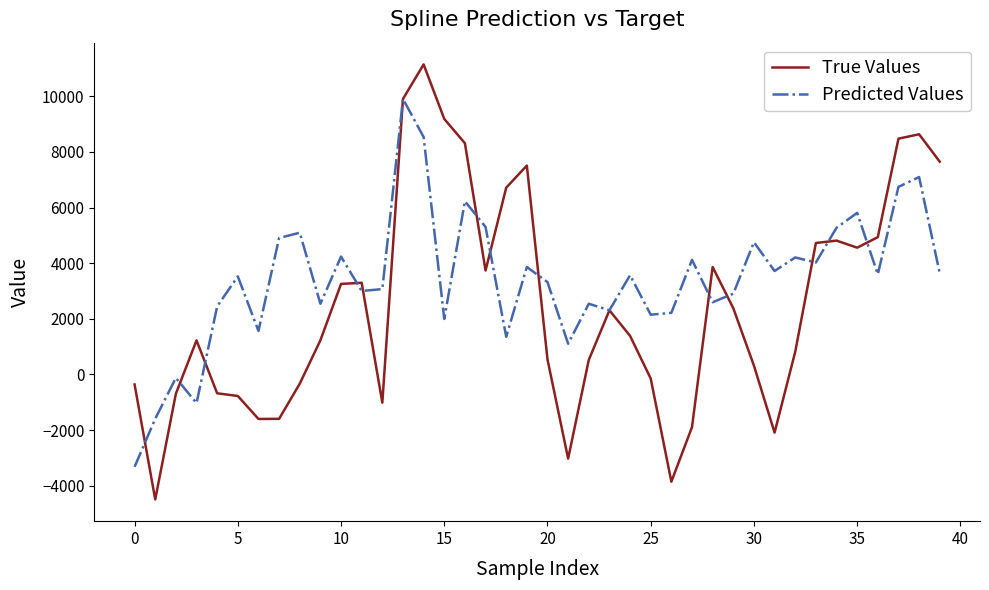

True or false: Predicted Values and True Values intersect in this chart.

True